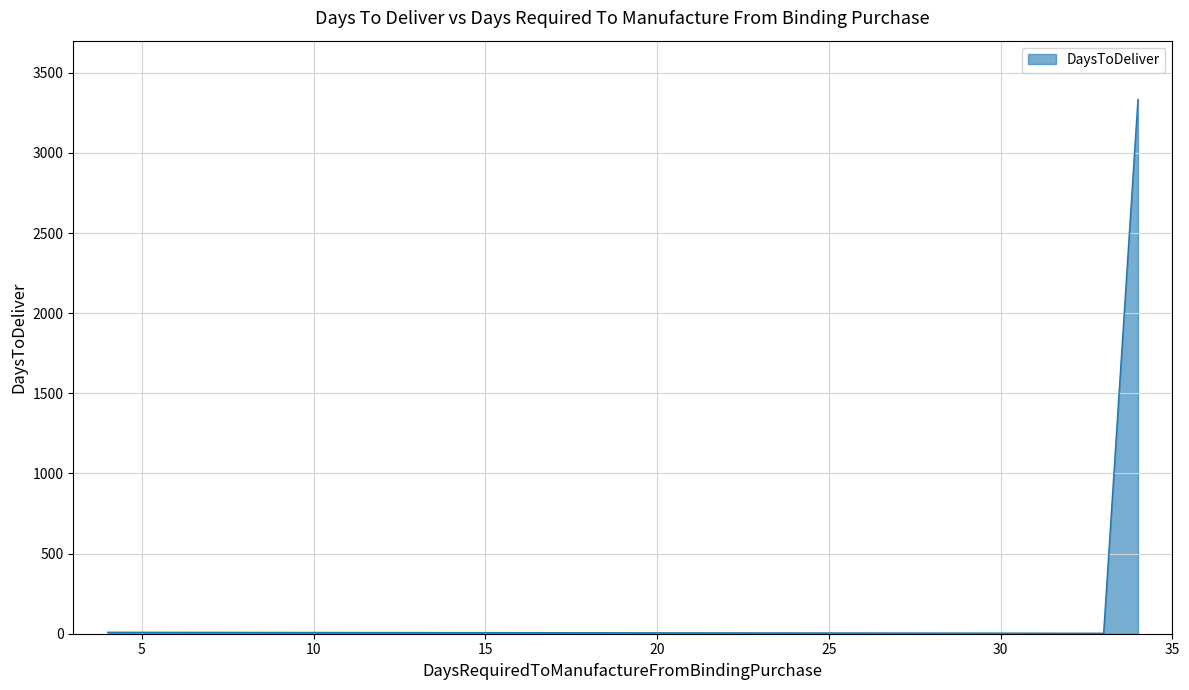

What is the value of the 3rd point from the left?

9